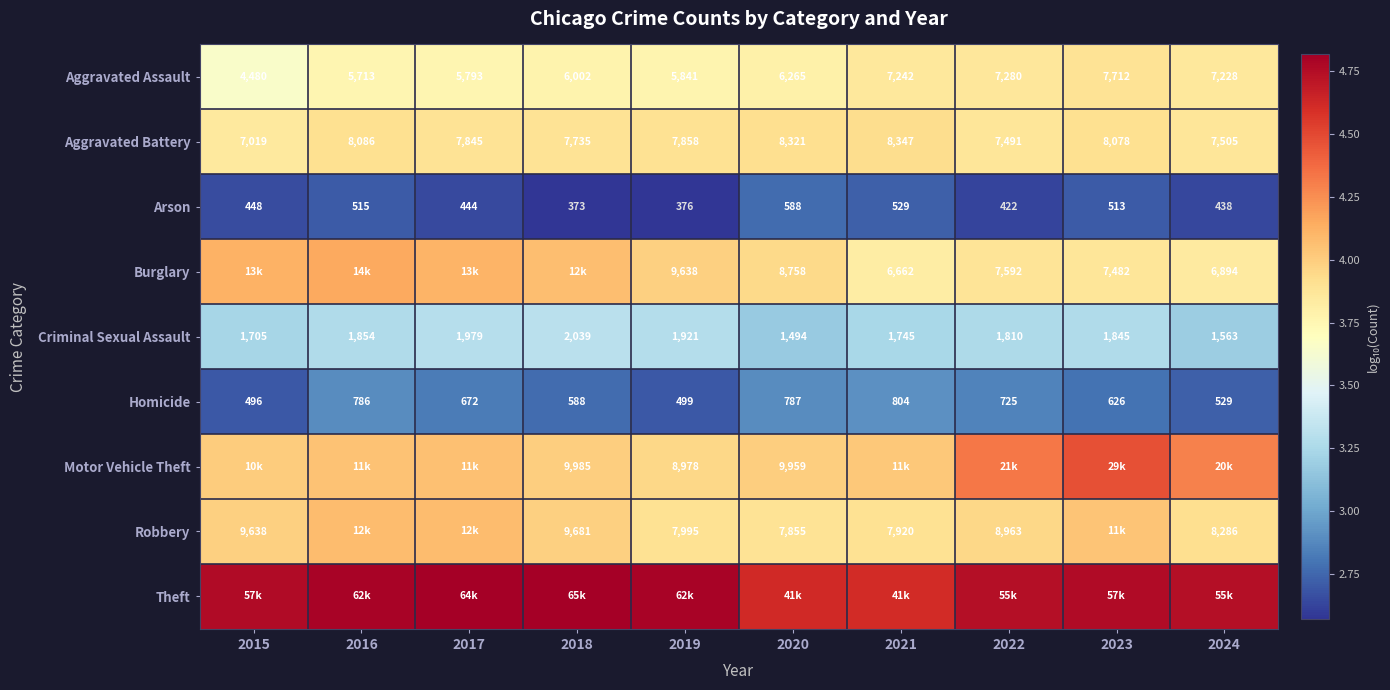

Is the value of Arson at 2020 greater than the value of Aggravated Battery at 2018?

No